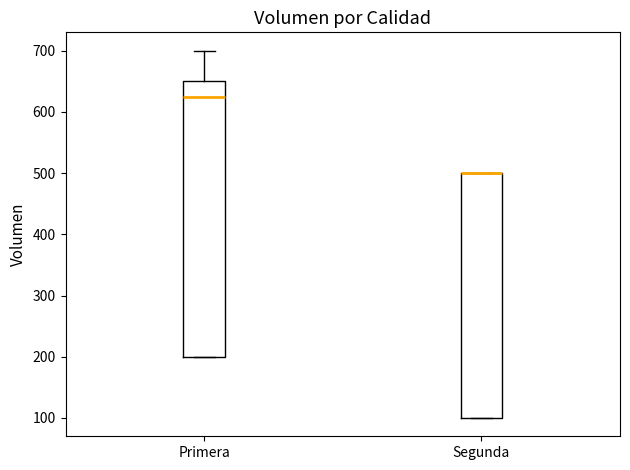

Comparing the boxes themselves (not the whiskers), which one is the tallest?

Primera